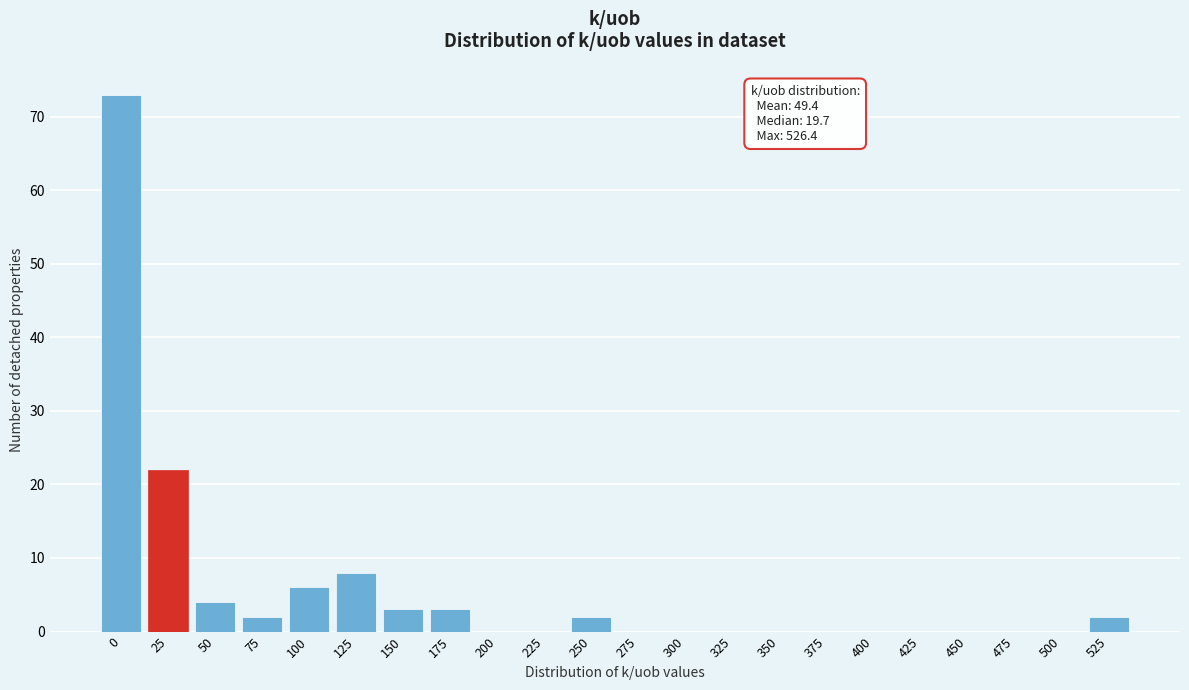

Reading left to right, extract all data points from this chart.

0=73	25=22	50=4	75=2	100=6	125=8	150=3	175=3	200=0	225=0	250=2	275=0	300=0	325=0	350=0	375=0	400=0	425=0	450=0	475=0	500=0	525=2